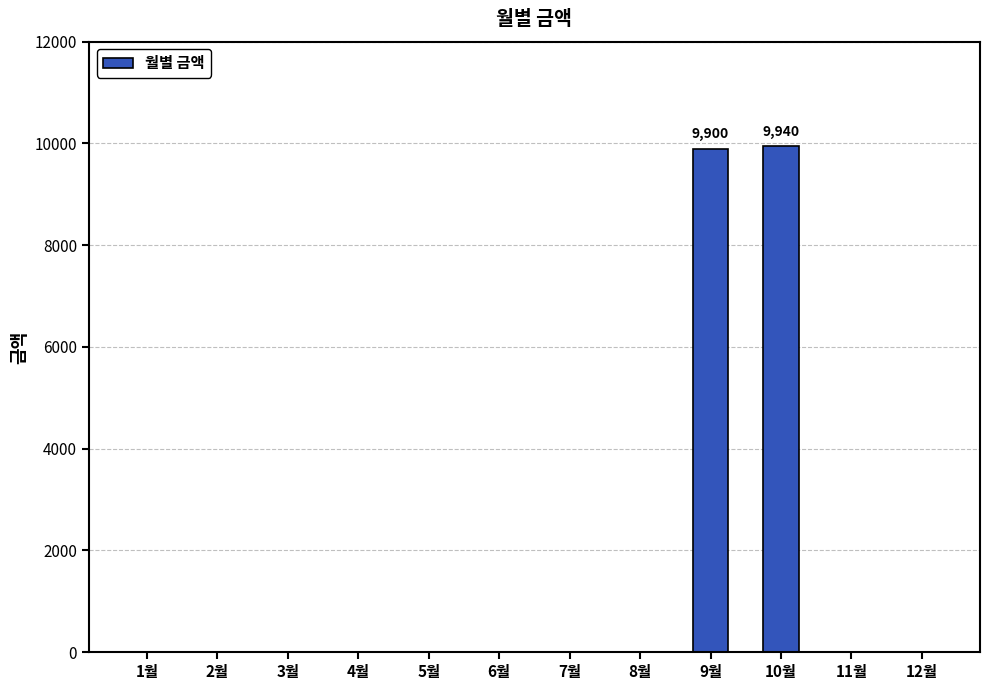

Which has a higher value, 9월 or 11월?

9월